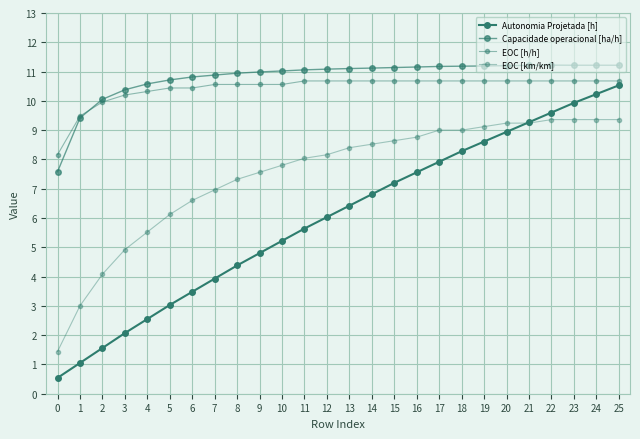

Is this an area chart (filled region under the line)?

No